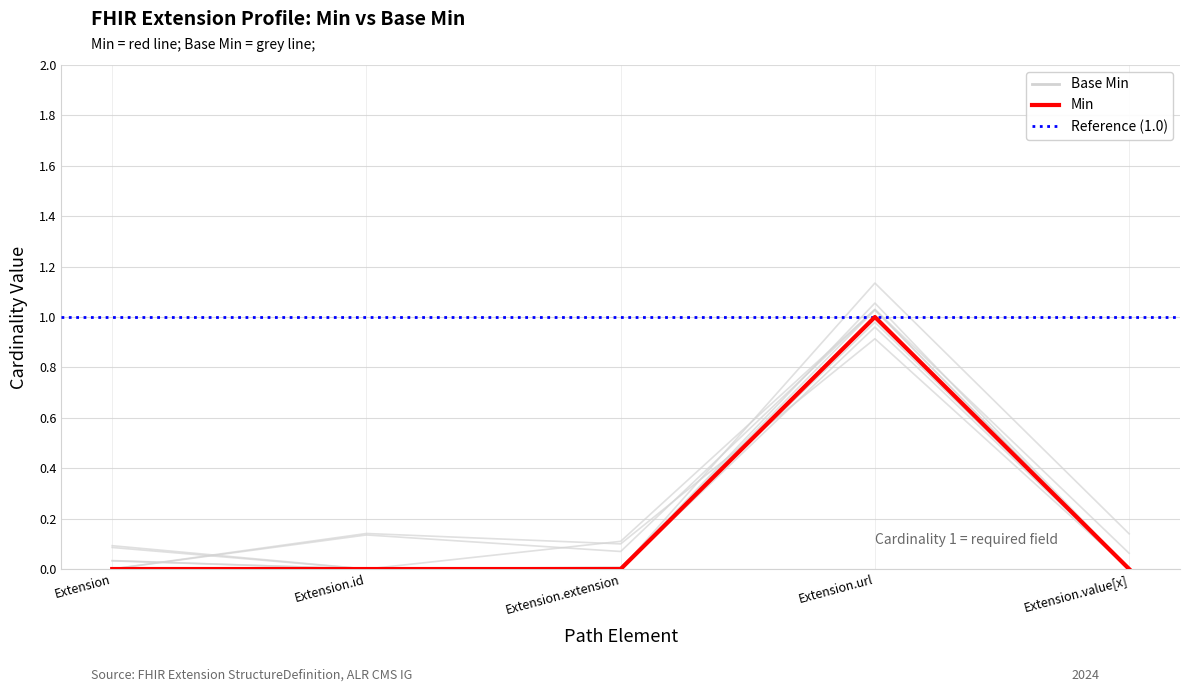

Count the Base Min values in the range 0 to 1.

5